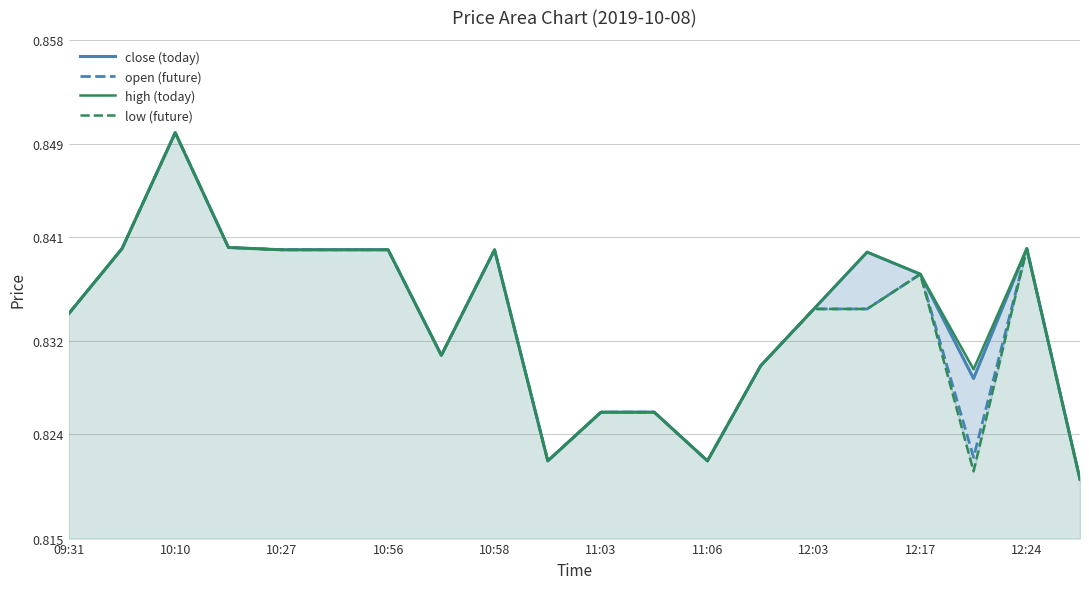

Between 10:58 and 12:03, which series saw the biggest shift?

close (today)